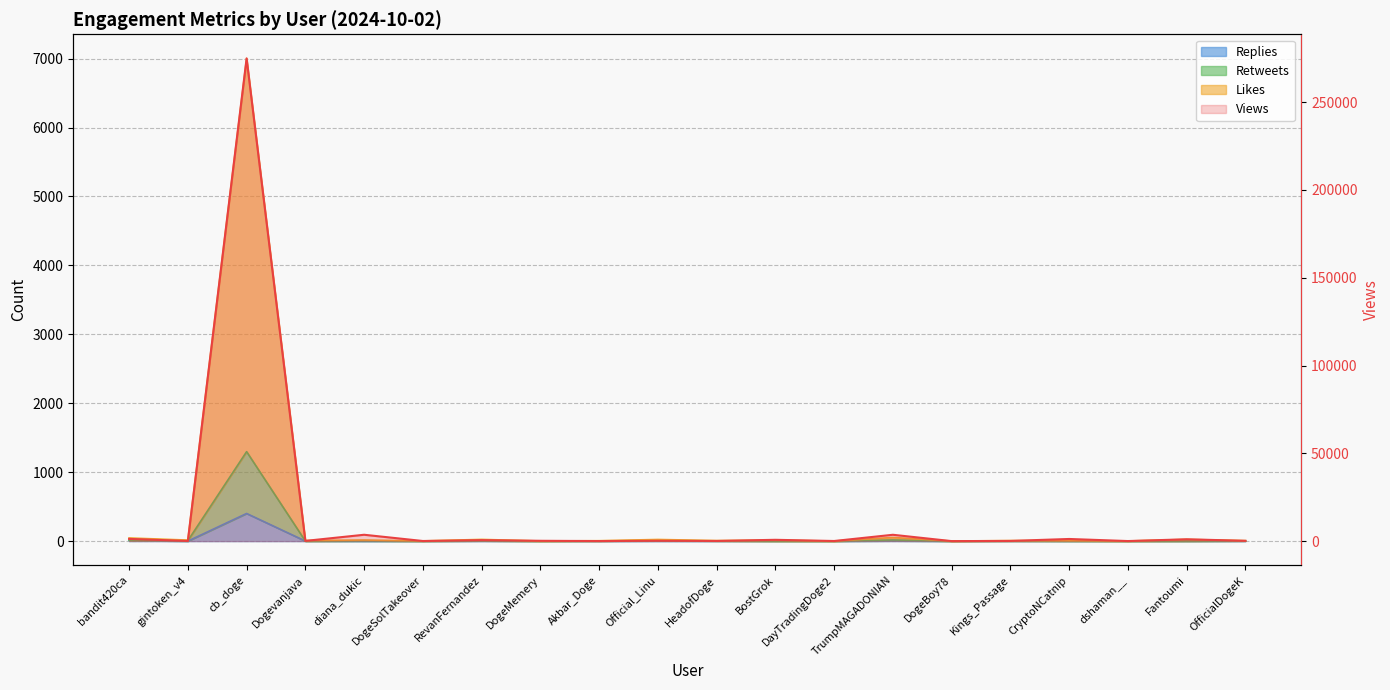

Where is Views nearest to the value 137446?

diana_dukic